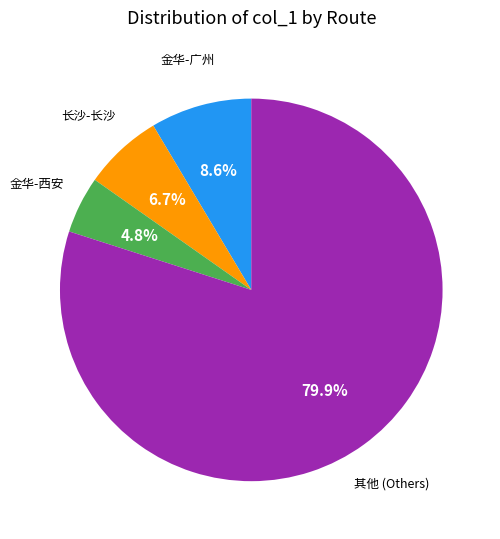

How many slices are in this pie chart?

4